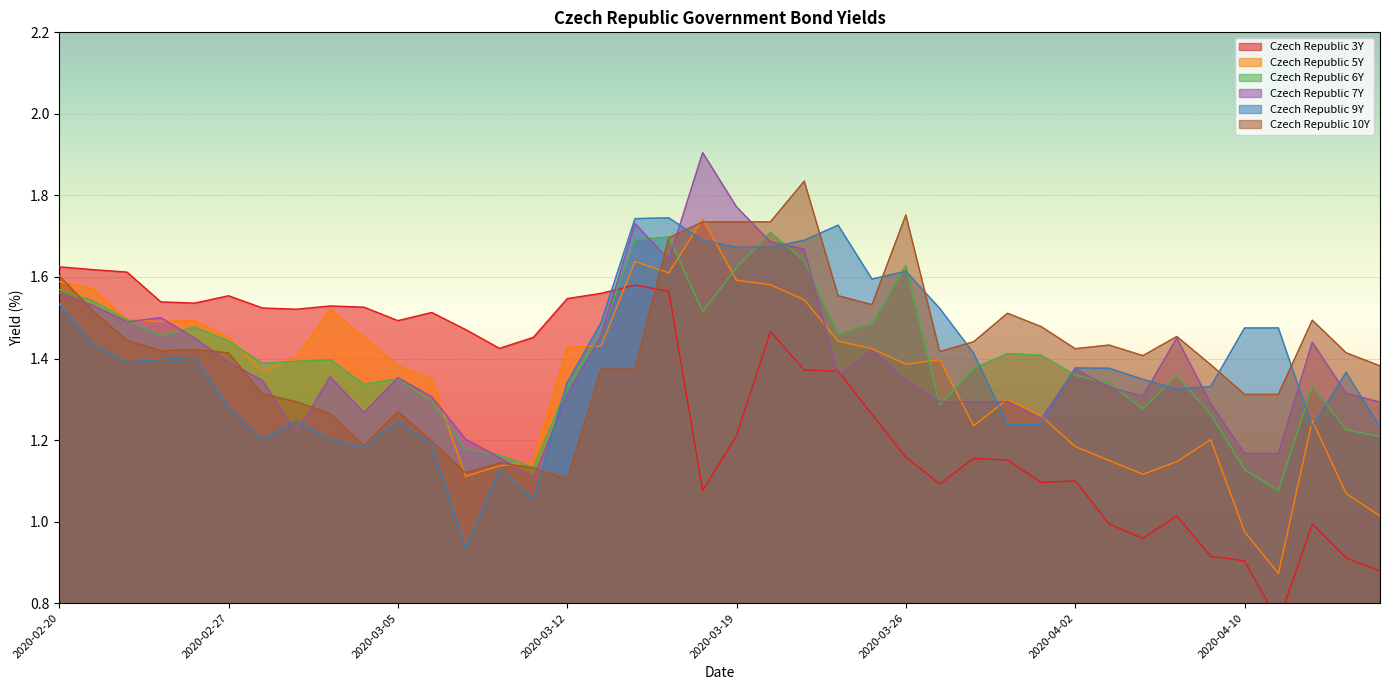

Reading left to right, extract all data points from this chart.

Czech Republic 3Y: 2020-02-20=1.6	2020-02-21=1.6	2020-02-24=1.6	2020-02-25=1.5	2020-02-26=1.5	2020-02-27=1.6	2020-02-28=1.5	2020-03-02=1.5	2020-03-03=1.5	2020-03-04=1.5	2020-03-05=1.5	2020-03-06=1.5	2020-03-09=1.5	2020-03-10=1.4	2020-03-11=1.5	2020-03-12=1.5	2020-03-13=1.6	2020-03-16=1.6	2020-03-17=1.6	2020-03-18=1.1	2020-03-19=1.2	2020-03-20=1.5	2020-03-23=1.4	2020-03-24=1.4	2020-03-25=1.3	2020-03-26=1.2	2020-03-27=1.1	2020-03-30=1.2	2020-03-31=1.2	2020-04-01=1.1	2020-04-02=1.1	2020-04-03=1.0	2020-04-07=1.0	2020-04-08=1.0	2020-04-09=0.9	2020-04-10=0.9	2020-04-13=0.8	2020-04-14=1.0	2020-04-15=0.9	2020-04-16=0.9
Czech Republic 5Y: 2020-02-20=1.6	2020-02-21=1.6	2020-02-24=1.5	2020-02-25=1.5	2020-02-26=1.5	2020-02-27=1.5	2020-02-28=1.4	2020-03-02=1.4	2020-03-03=1.5	2020-03-04=1.5	2020-03-05=1.4	2020-03-06=1.3	2020-03-09=1.1	2020-03-10=1.1	2020-03-11=1.1	2020-03-12=1.4	2020-03-13=1.4	2020-03-16=1.6	2020-03-17=1.6	2020-03-18=1.7	2020-03-19=1.6	2020-03-20=1.6	2020-03-23=1.5	2020-03-24=1.4	2020-03-25=1.4	2020-03-26=1.4	2020-03-27=1.4	2020-03-30=1.2	2020-03-31=1.3	2020-04-01=1.3	2020-04-02=1.2	2020-04-03=1.1	2020-04-07=1.1	2020-04-08=1.1	2020-04-09=1.2	2020-04-10=1.0	2020-04-13=0.9	2020-04-14=1.2	2020-04-15=1.1	2020-04-16=1.0
Czech Republic 6Y: 2020-02-20=1.6	2020-02-21=1.5	2020-02-24=1.5	2020-02-25=1.5	2020-02-26=1.5	2020-02-27=1.4	2020-02-28=1.4	2020-03-02=1.4	2020-03-03=1.4	2020-03-04=1.3	2020-03-05=1.4	2020-03-06=1.3	2020-03-09=1.2	2020-03-10=1.2	2020-03-11=1.1	2020-03-12=1.3	2020-03-13=1.5	2020-03-16=1.7	2020-03-17=1.7	2020-03-18=1.5	2020-03-19=1.6	2020-03-20=1.7	2020-03-23=1.6	2020-03-24=1.5	2020-03-25=1.5	2020-03-26=1.6	2020-03-27=1.3	2020-03-30=1.4	2020-03-31=1.4	2020-04-01=1.4	2020-04-02=1.4	2020-04-03=1.3	2020-04-07=1.3	2020-04-08=1.4	2020-04-09=1.3	2020-04-10=1.1	2020-04-13=1.1	2020-04-14=1.3	2020-04-15=1.2	2020-04-16=1.2
Czech Republic 7Y: 2020-02-20=1.6	2020-02-21=1.5	2020-02-24=1.5	2020-02-25=1.5	2020-02-26=1.4	2020-02-27=1.4	2020-02-28=1.3	2020-03-02=1.2	2020-03-03=1.4	2020-03-04=1.3	2020-03-05=1.4	2020-03-06=1.3	2020-03-09=1.2	2020-03-10=1.2	2020-03-11=1.1	2020-03-12=1.3	2020-03-13=1.5	2020-03-16=1.7	2020-03-17=1.6	2020-03-18=1.9	2020-03-19=1.8	2020-03-20=1.7	2020-03-23=1.7	2020-03-24=1.4	2020-03-25=1.4	2020-03-26=1.3	2020-03-27=1.3	2020-03-30=1.3	2020-03-31=1.3	2020-04-01=1.3	2020-04-02=1.4	2020-04-03=1.3	2020-04-07=1.3	2020-04-08=1.4	2020-04-09=1.3	2020-04-10=1.2	2020-04-13=1.2	2020-04-14=1.4	2020-04-15=1.3	2020-04-16=1.3
Czech Republic 9Y: 2020-02-20=1.5	2020-02-21=1.4	2020-02-24=1.4	2020-02-25=1.4	2020-02-26=1.4	2020-02-27=1.3	2020-02-28=1.2	2020-03-02=1.2	2020-03-03=1.2	2020-03-04=1.2	2020-03-05=1.2	2020-03-06=1.2	2020-03-09=0.9	2020-03-10=1.1	2020-03-11=1.1	2020-03-12=1.3	2020-03-13=1.5	2020-03-16=1.7	2020-03-17=1.7	2020-03-18=1.7	2020-03-19=1.7	2020-03-20=1.7	2020-03-23=1.7	2020-03-24=1.7	2020-03-25=1.6	2020-03-26=1.6	2020-03-27=1.5	2020-03-30=1.4	2020-03-31=1.2	2020-04-01=1.2	2020-04-02=1.4	2020-04-03=1.4	2020-04-07=1.3	2020-04-08=1.3	2020-04-09=1.3	2020-04-10=1.5	2020-04-13=1.5	2020-04-14=1.2	2020-04-15=1.4	2020-04-16=1.2
Czech Republic 10Y: 2020-02-20=1.6	2020-02-21=1.5	2020-02-24=1.4	2020-02-25=1.4	2020-02-26=1.4	2020-02-27=1.4	2020-02-28=1.3	2020-03-02=1.3	2020-03-03=1.3	2020-03-04=1.2	2020-03-05=1.3	2020-03-06=1.2	2020-03-09=1.1	2020-03-10=1.1	2020-03-11=1.1	2020-03-12=1.1	2020-03-13=1.4	2020-03-16=1.4	2020-03-17=1.7	2020-03-18=1.7	2020-03-19=1.7	2020-03-20=1.7	2020-03-23=1.8	2020-03-24=1.6	2020-03-25=1.5	2020-03-26=1.8	2020-03-27=1.4	2020-03-30=1.4	2020-03-31=1.5	2020-04-01=1.5	2020-04-02=1.4	2020-04-03=1.4	2020-04-07=1.4	2020-04-08=1.5	2020-04-09=1.4	2020-04-10=1.3	2020-04-13=1.3	2020-04-14=1.5	2020-04-15=1.4	2020-04-16=1.4